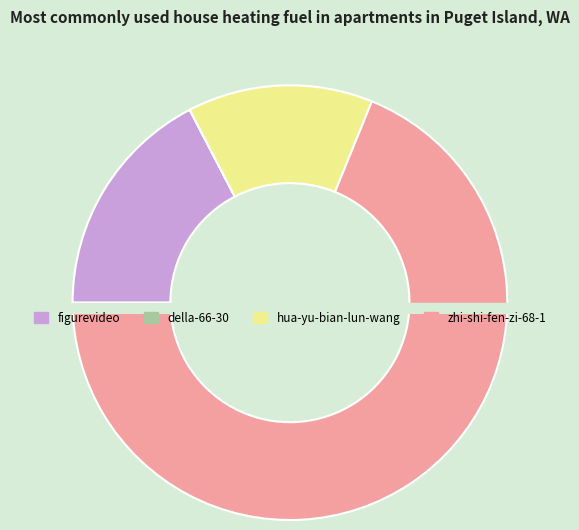

To the nearest percent, what is the difference between the della-66-30 and figurevideo slice percentages?

17%